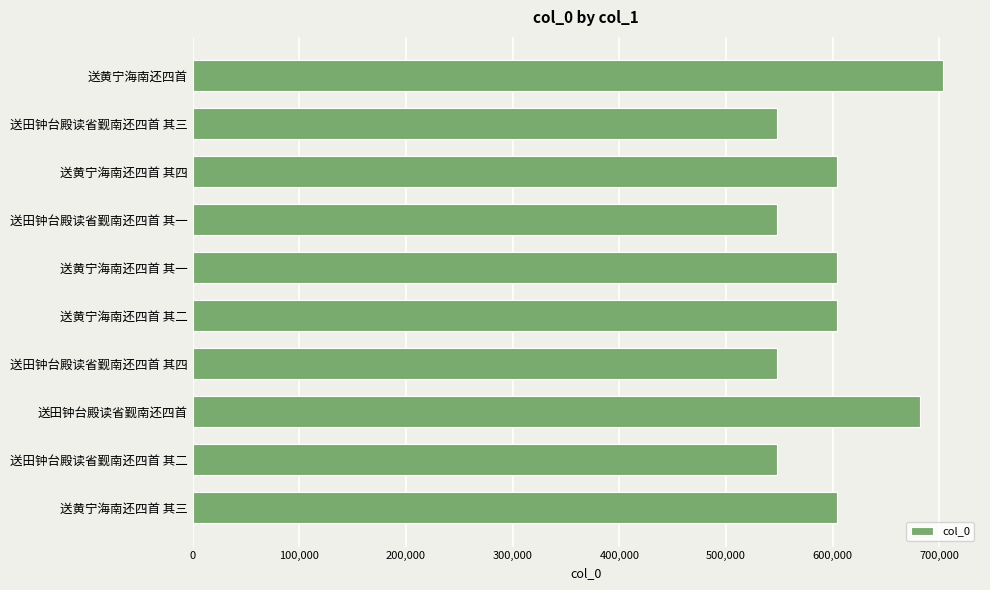

What is the ratio of the value at 送田钟台殿读省觐南还四首 其四 to the value at 送田钟台殿读省觐南还四首 其一?

1.0